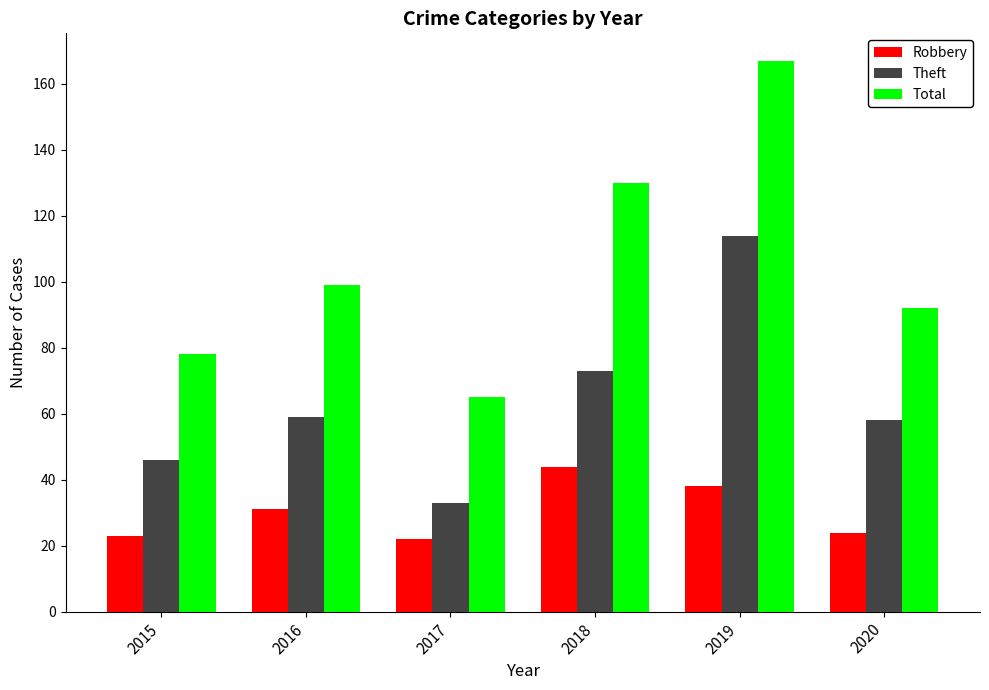

Rank the series at 2018 from highest to lowest value.

Total, Theft, Robbery